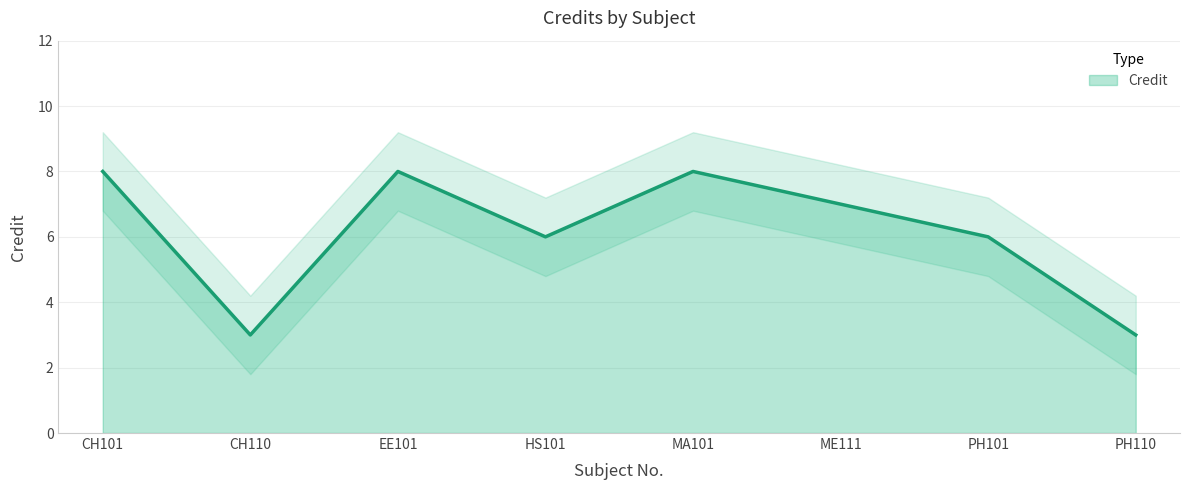

The value at PH101 is 6. True or false?

True